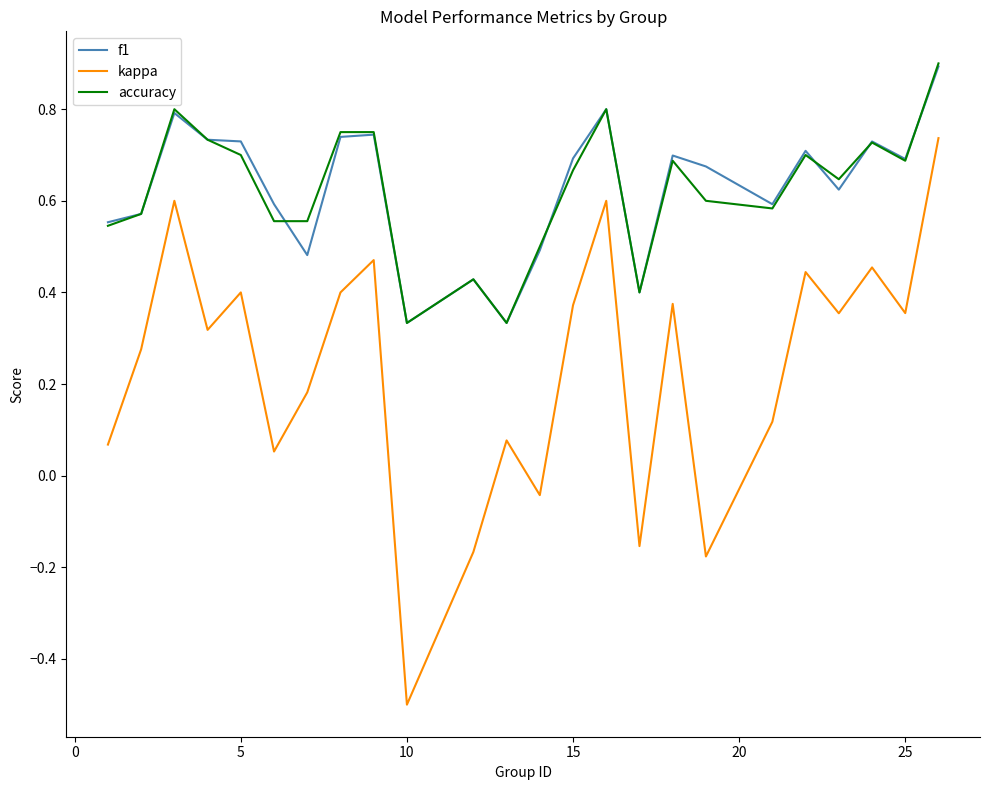

What is the minimum value for kappa?

-0.5